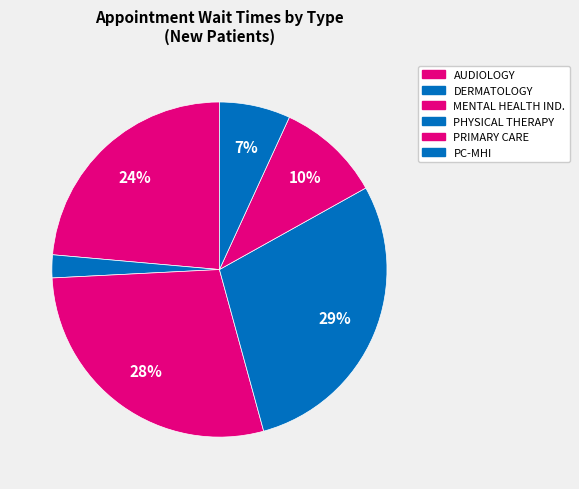

How many segments does this pie chart have?

6